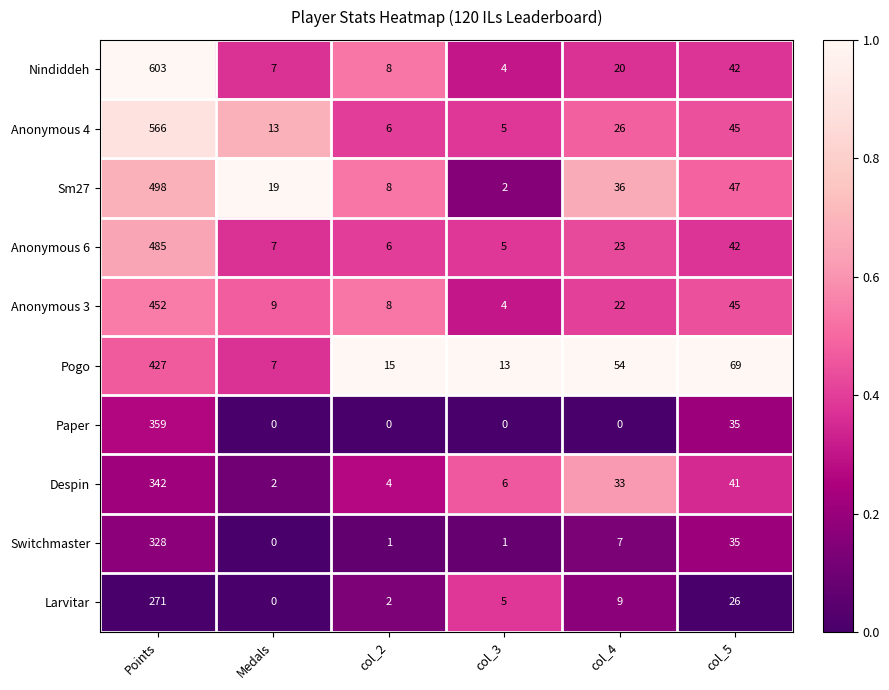

List the series in order of their peak value, lowest first.

Larvitar, Switchmaster, Despin, Paper, Pogo, Anonymous 3, Anonymous 6, Sm27, Anonymous 4, Nindiddeh